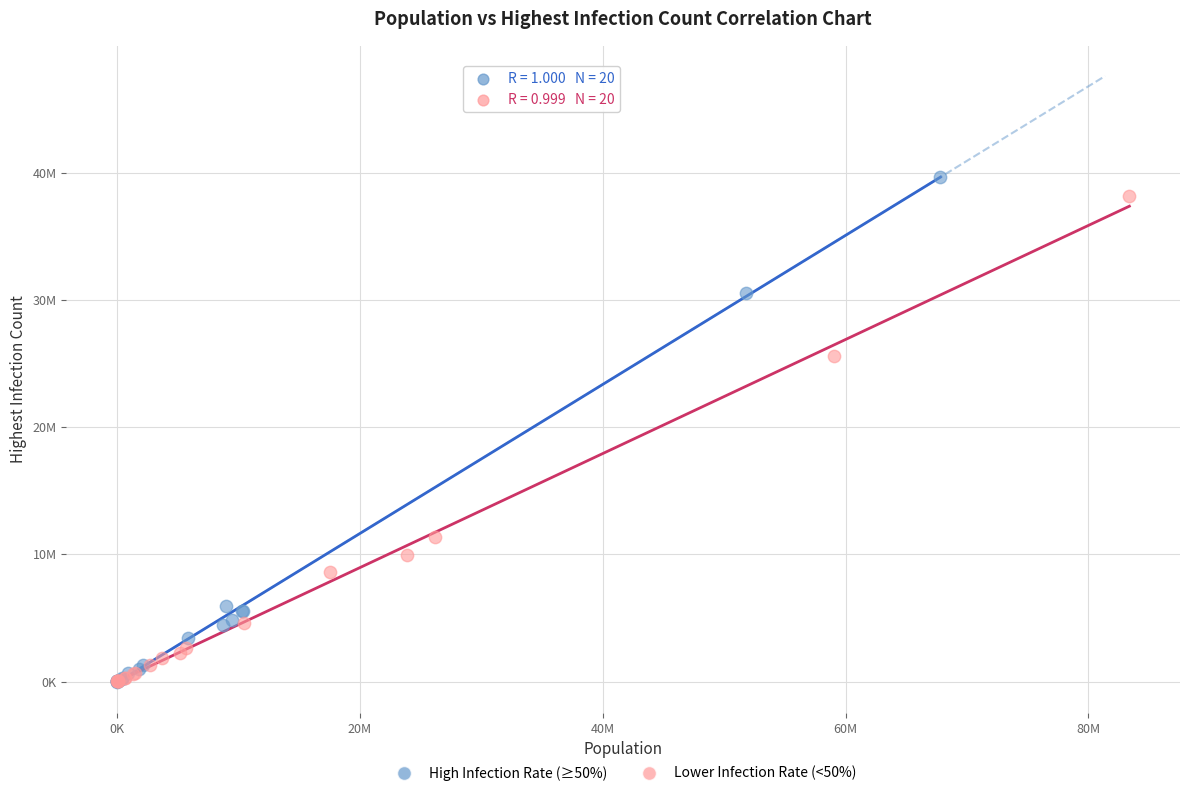

What are all the series names shown in the legend?

High Infection Rate (≥50%), Lower Infection Rate (<50%)